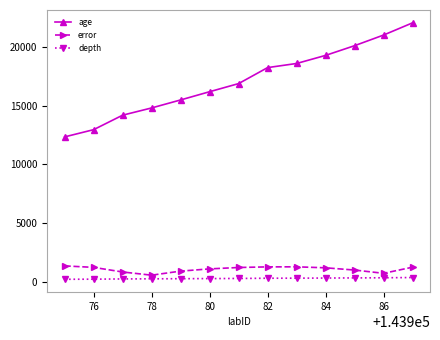

What is the minimum value for age?

12338.0